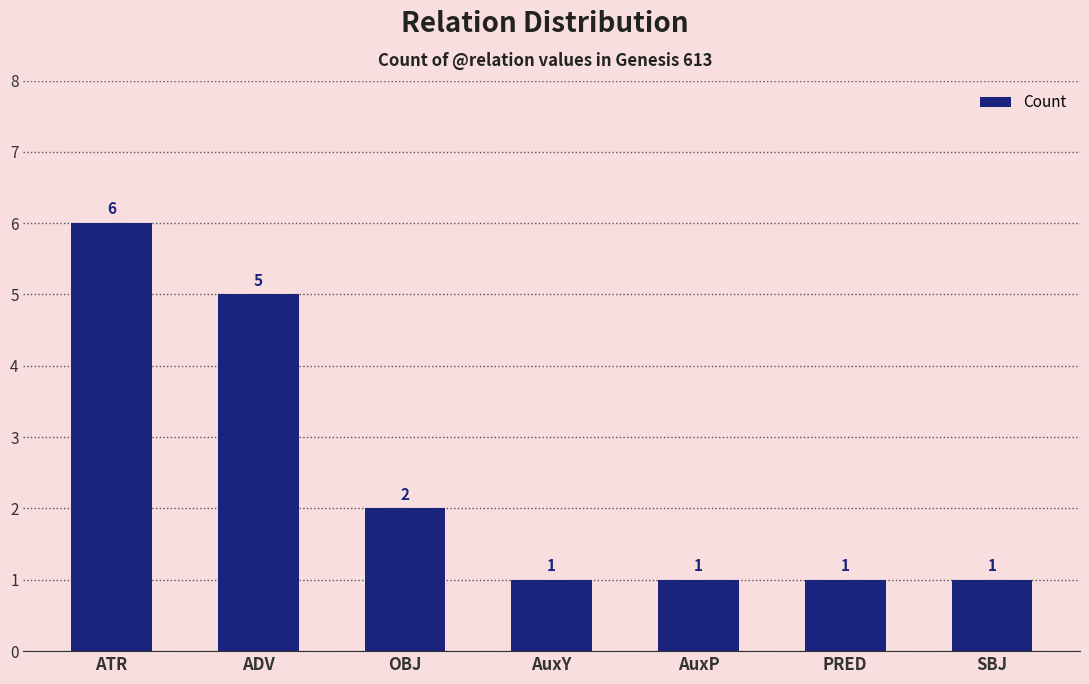

How many series are shown in this chart?

1